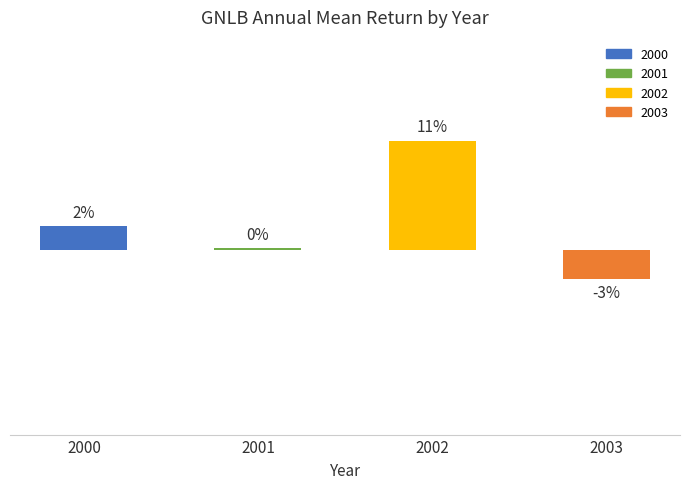

What is the change in value from 2001 to 2002?

+0.1